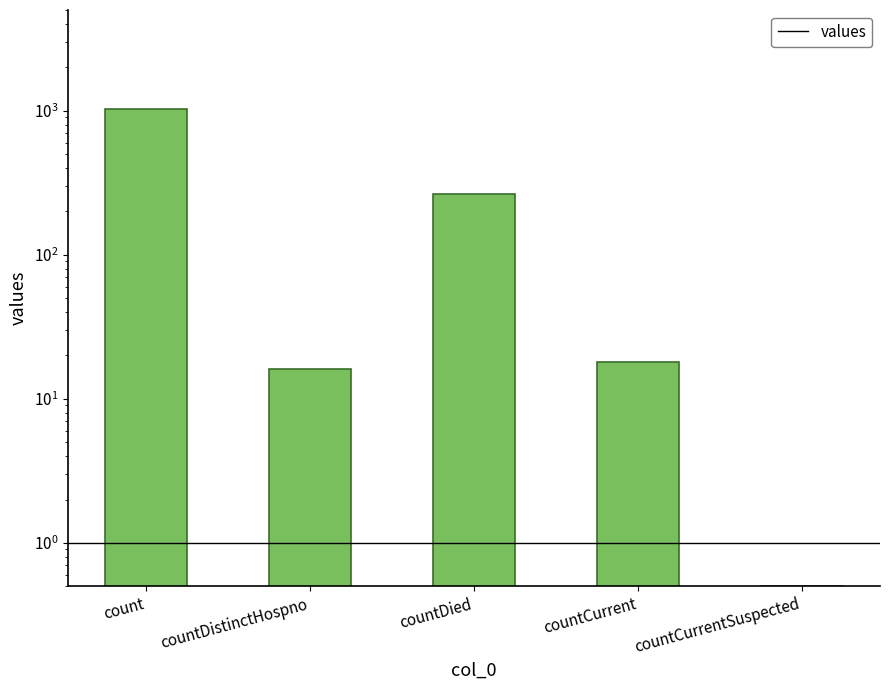

What is the value of the 5th bar from the left?

0.5